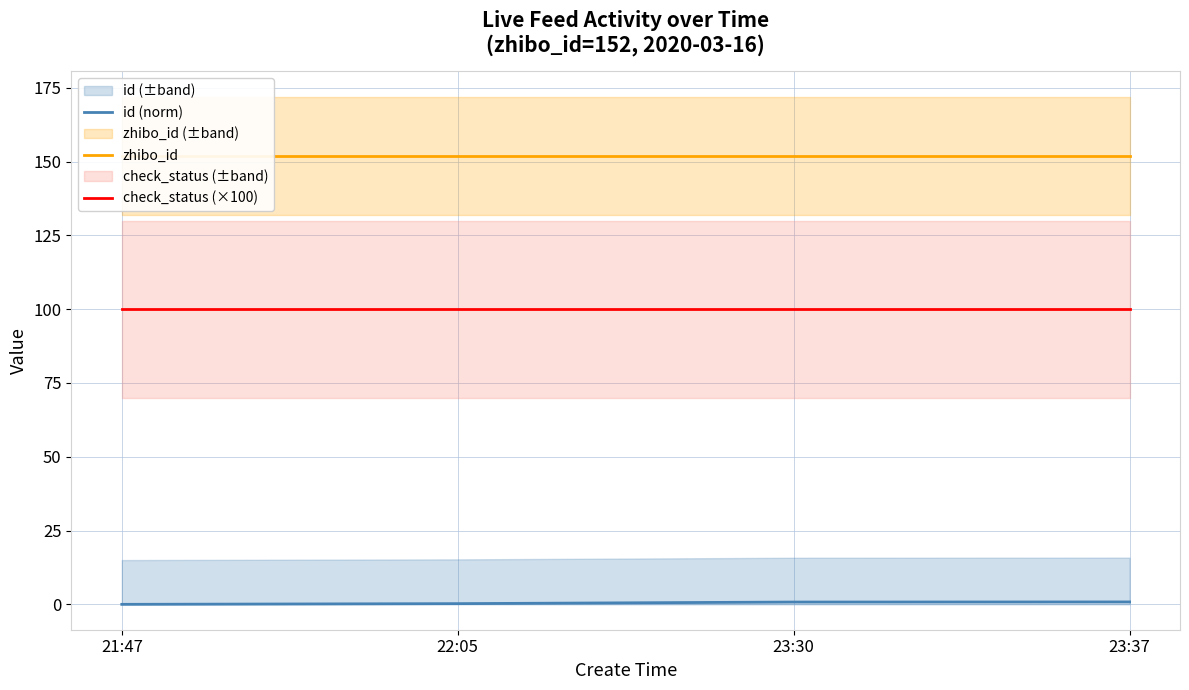

What is the maximum value shown in the chart?

152.0